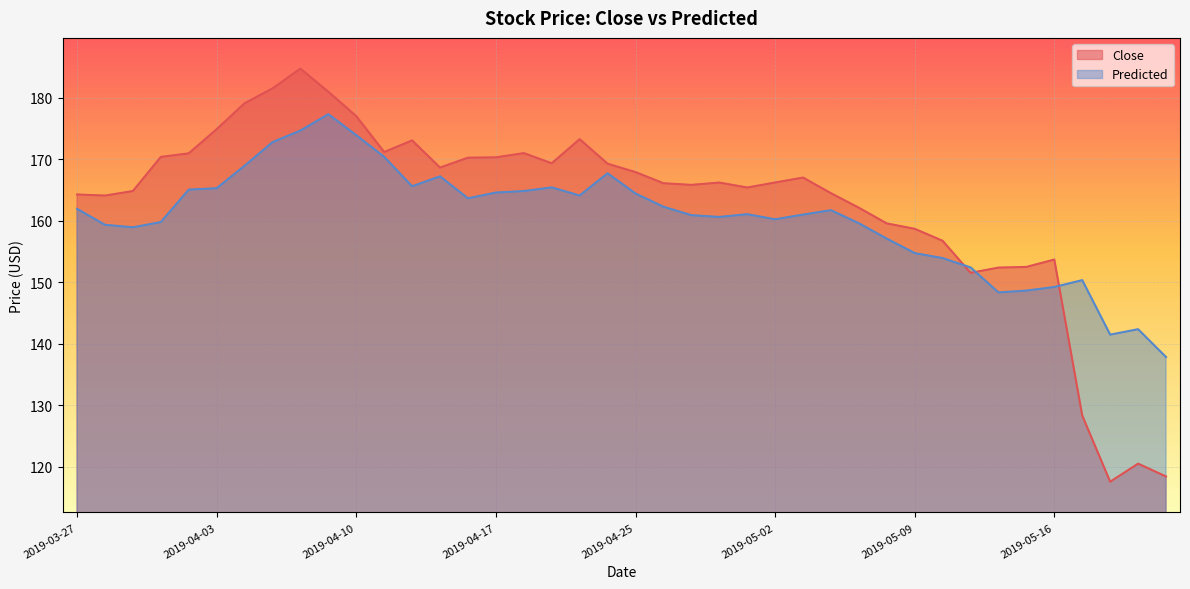

What is the difference between the maximum and minimum values in the Close series?

67.2